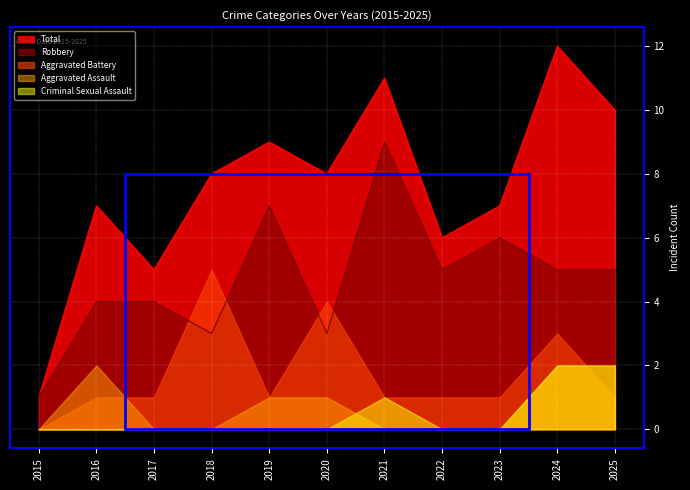

True or false: Robbery and Aggravated Battery intersect in this chart.

True